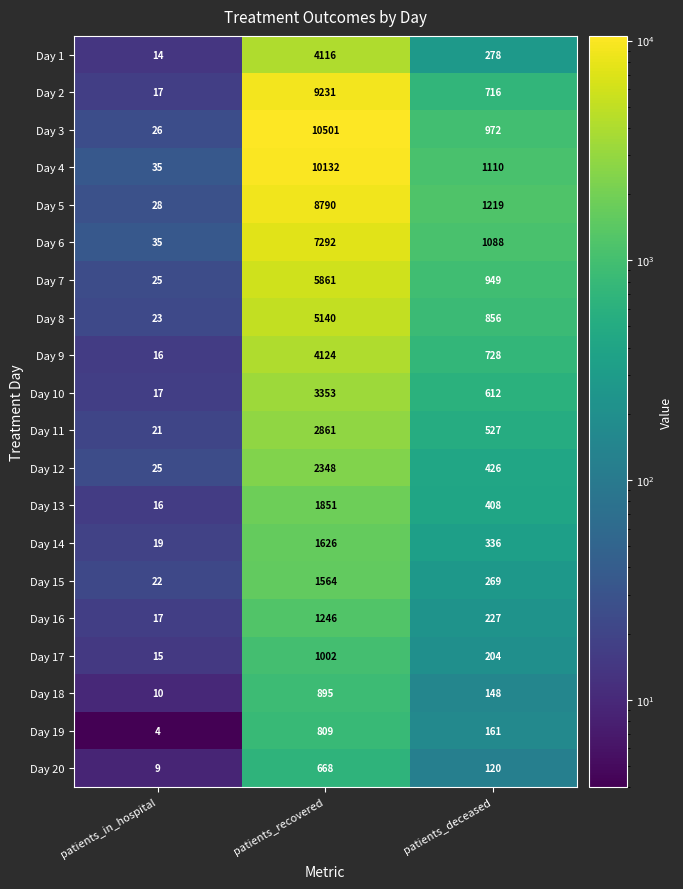

Which series has the widest spread of values?

Day 3